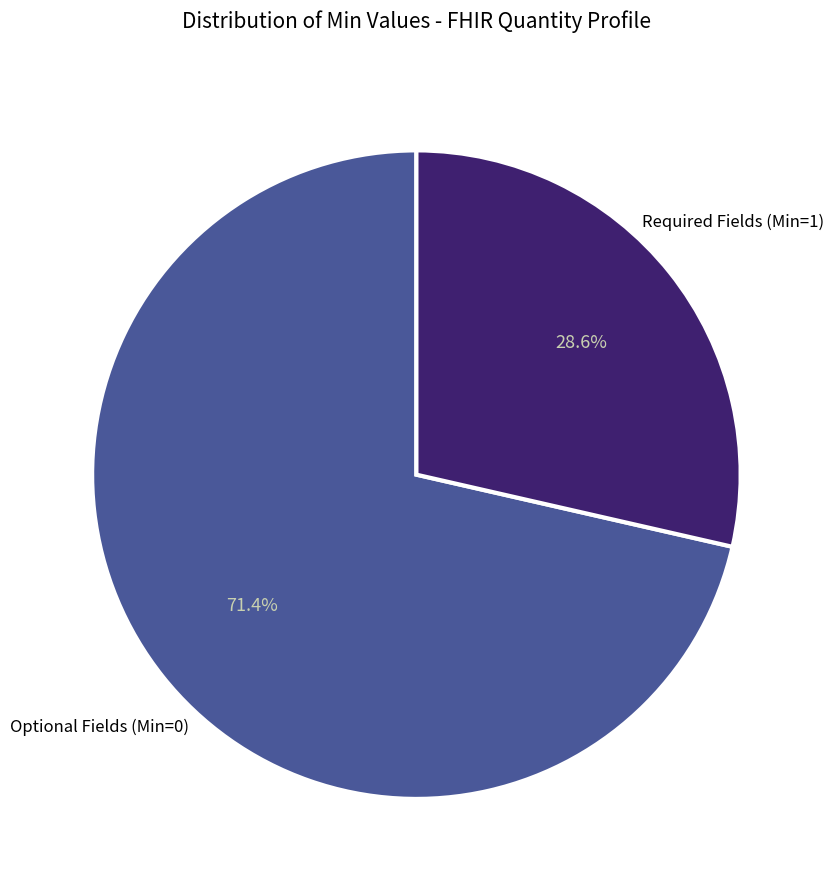

How many slices are in this pie chart?

2